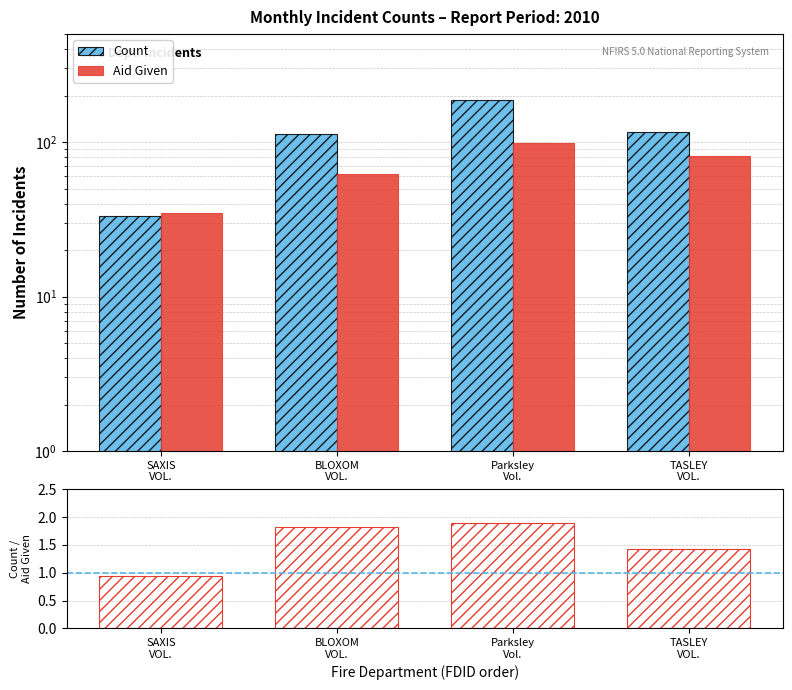

List the series in order of their overall mean, highest first.

Count, Aid Given